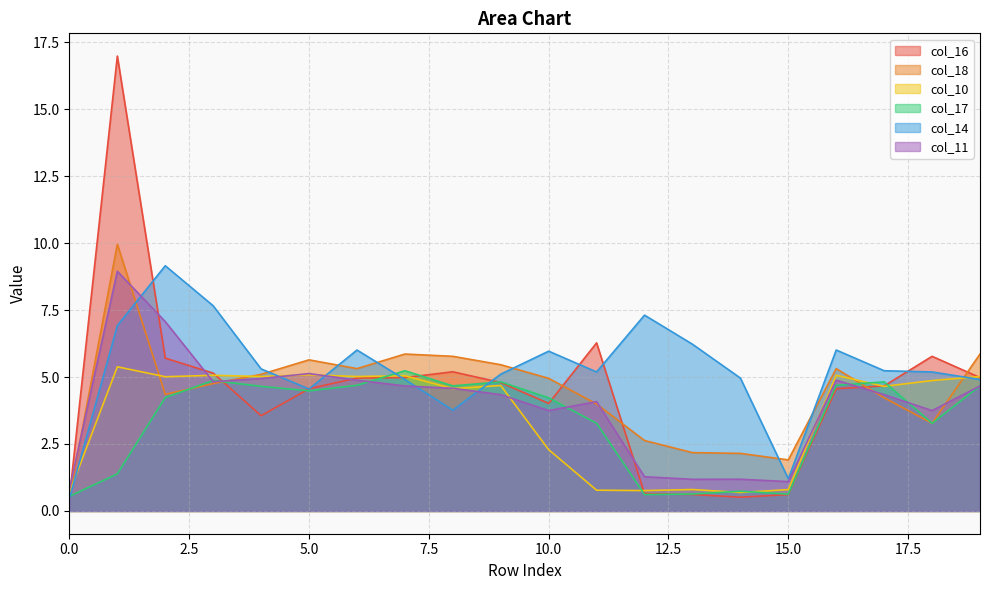

How many lines are shown in the chart?

6